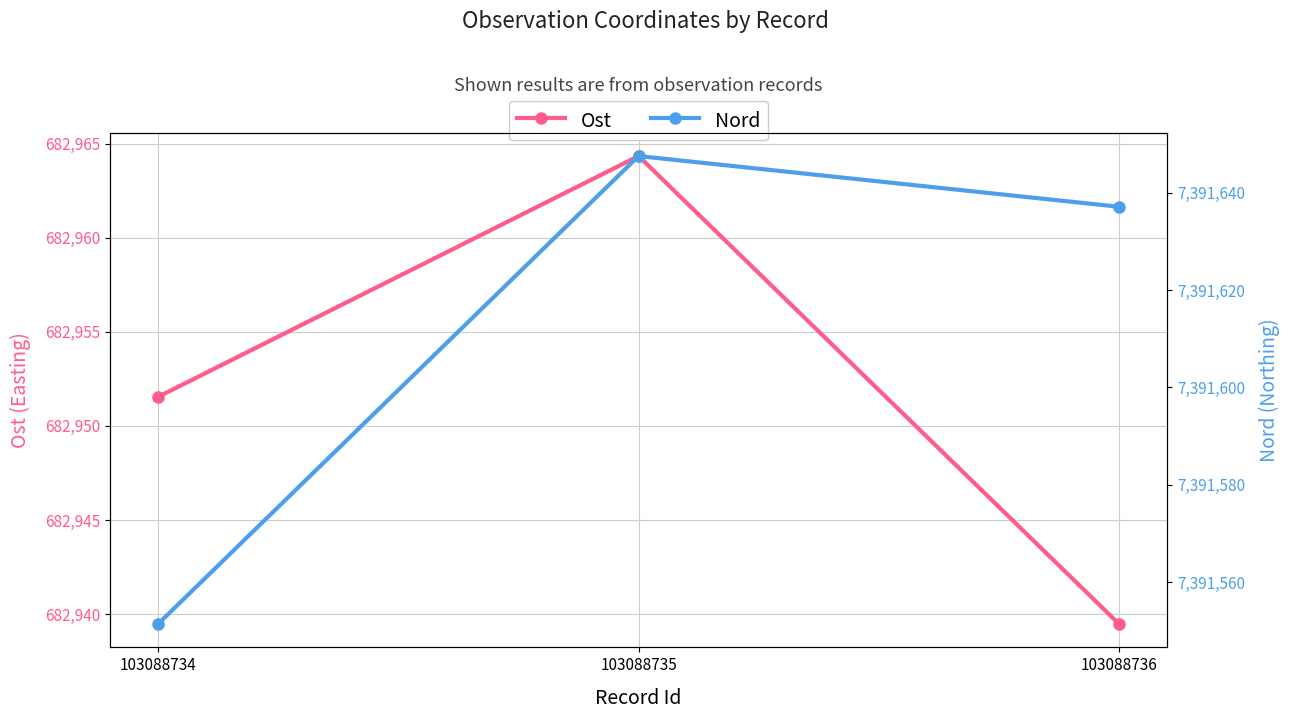

How many lines are shown in the chart?

2